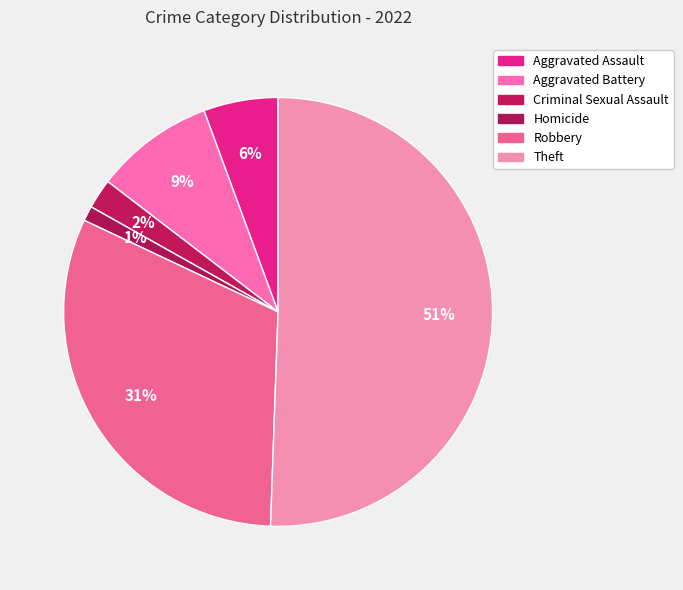

True or false: Theft accounts for 63% of the total.

False